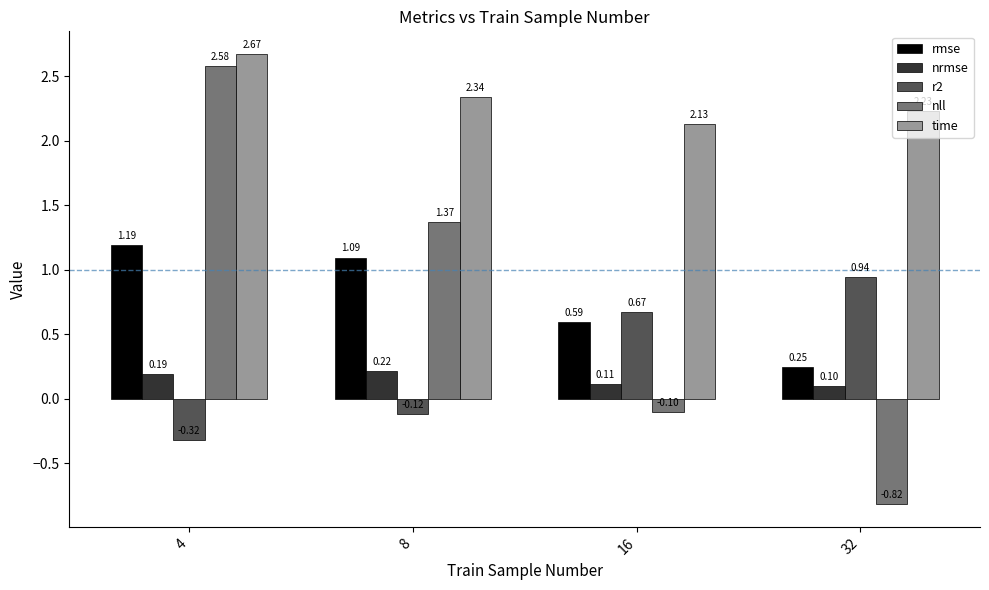

Which category has the lowest value across all series?

32